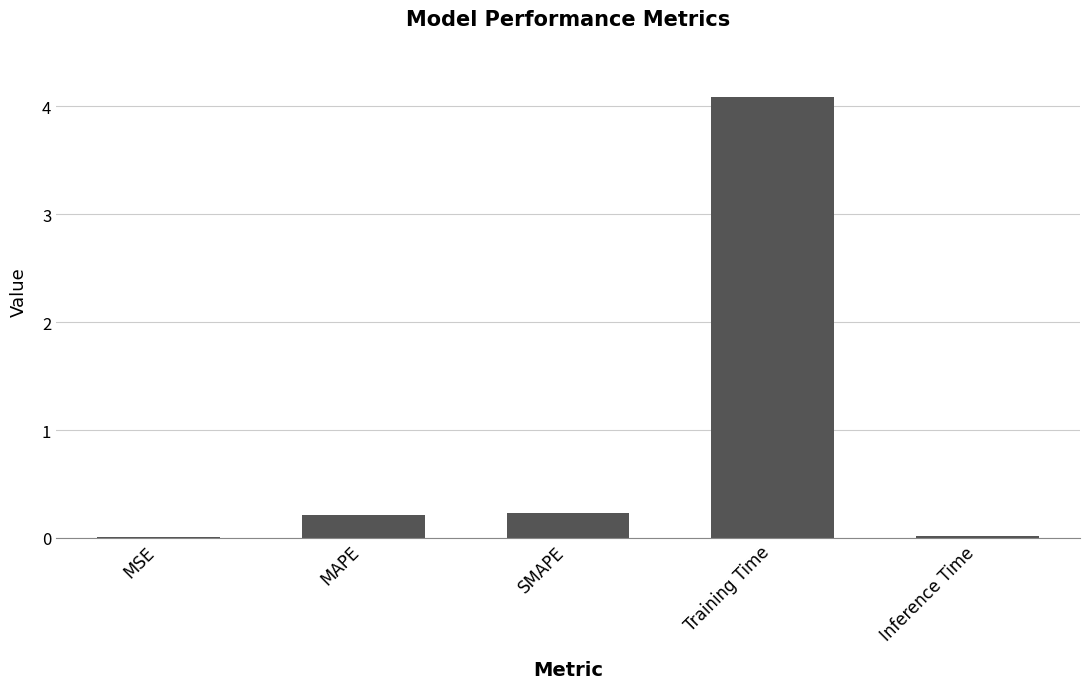

What is the approximate value at MAPE?

0.2